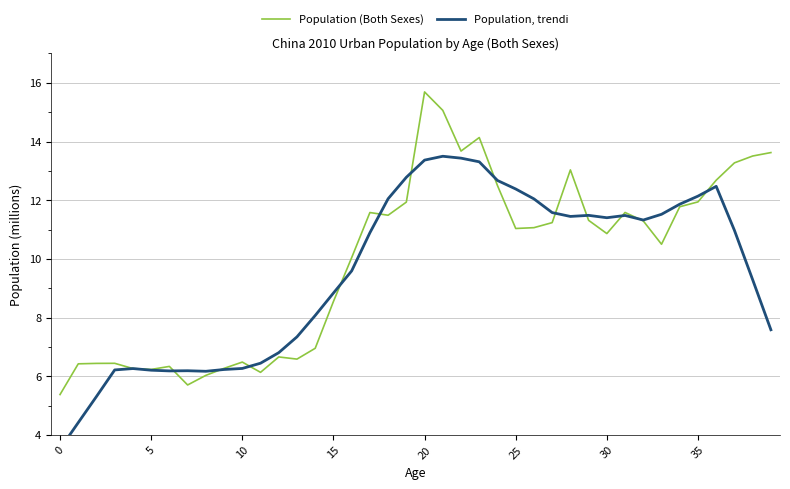

Count the number of categories in the chart.

40